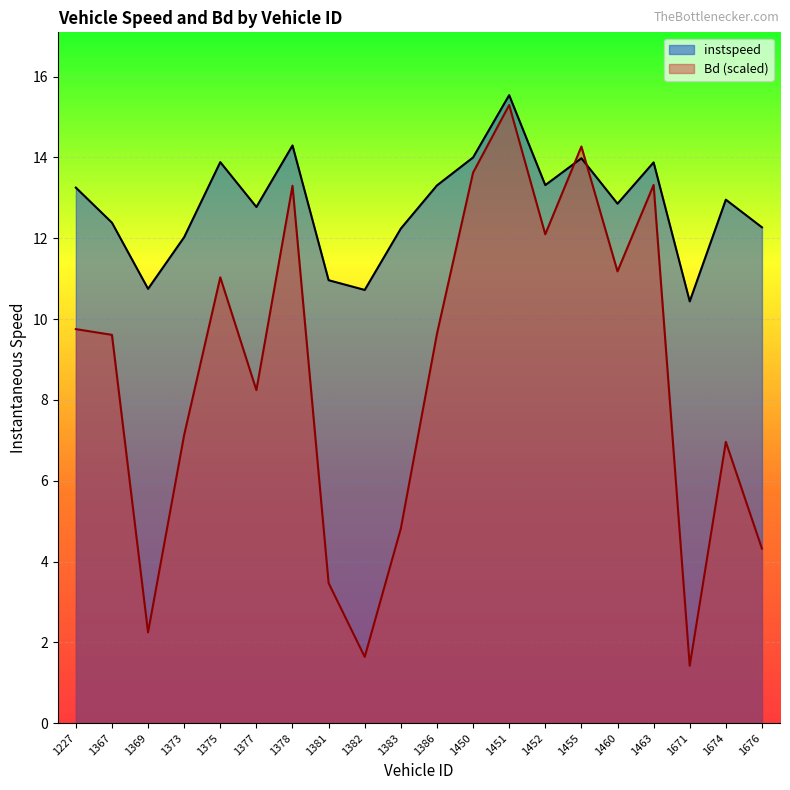

Rank the categories by Bd value from lowest to highest.

1671, 1382, 1369, 1381, 1676, 1383, 1674, 1373, 1377, 1367, 1386, 1227, 1375, 1460, 1452, 1378, 1463, 1450, 1455, 1451